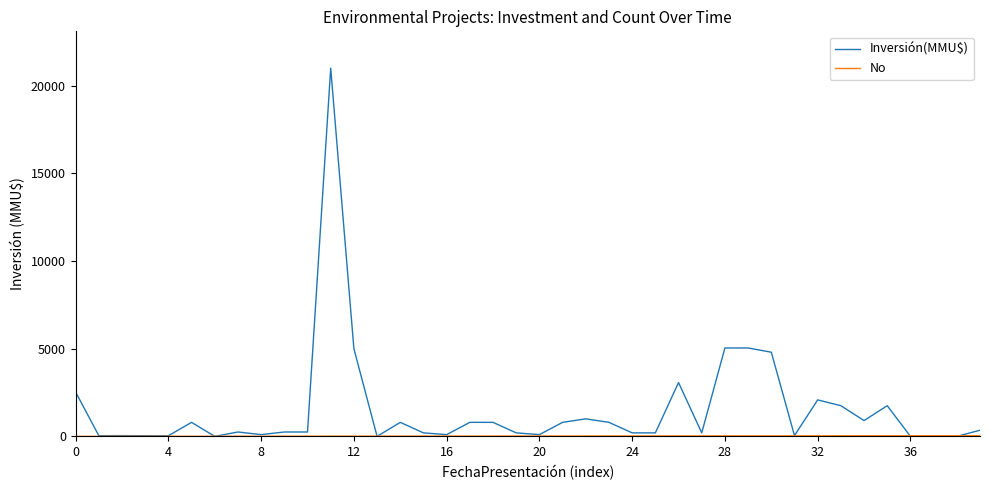

Which series has the largest total across all categories?

Inversión(MMU$)